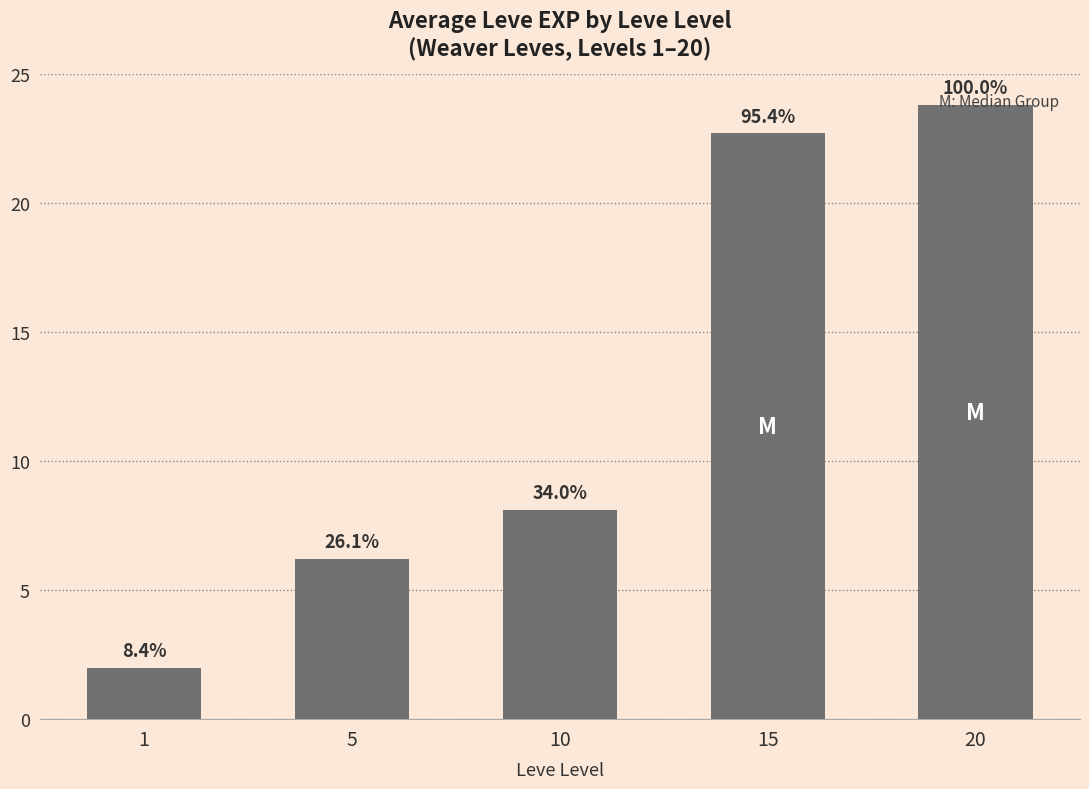

Reading left to right, what are all the values shown in this chart?

1=2.0	5=6.2	10=8.1	15=22.7	20=23.8